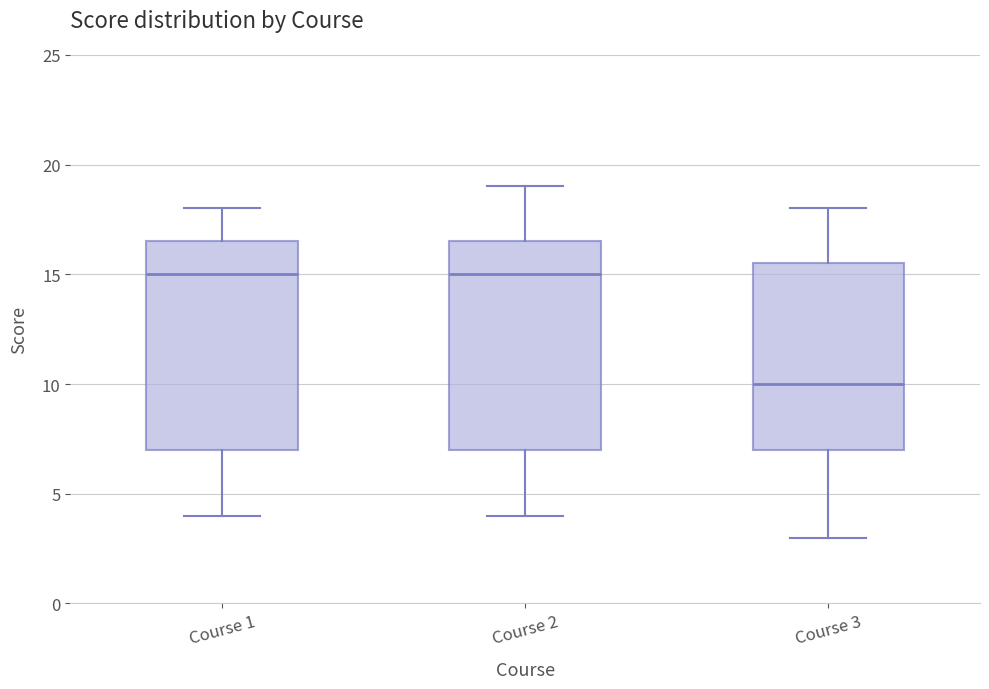

Reading left to right, transcribe this box plot: for each box, give where its median line is, the range the box spans, and where its two whiskers end, as read against the y-axis. The values are not printed on the chart, so give them approximately, as read against the axis.

Course 1: median 15.0, box 7.0 to 16.5, whiskers 4.0 to 18.0
Course 2: median 15.0, box 7.0 to 16.5, whiskers 4.0 to 19.0
Course 3: median 10.0, box 7.0 to 15.5, whiskers 3.0 to 18.0